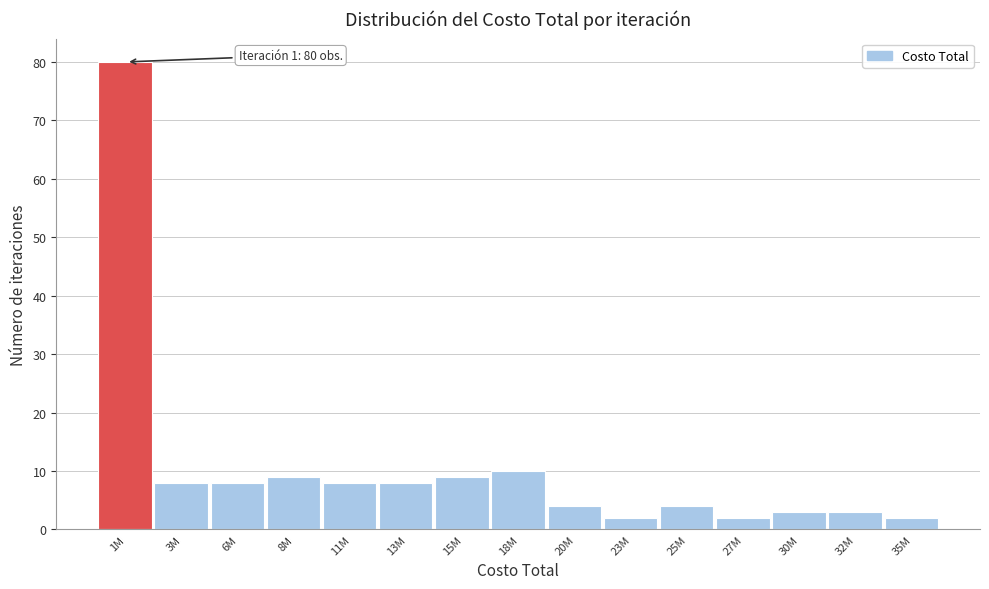

Reading left to right, extract all data points from this chart.

1M=80	3M=8	6M=8	8M=9	11M=8	13M=8	15M=9	18M=10	20M=4	23M=2	25M=4	27M=2	30M=3	32M=3	35M=2